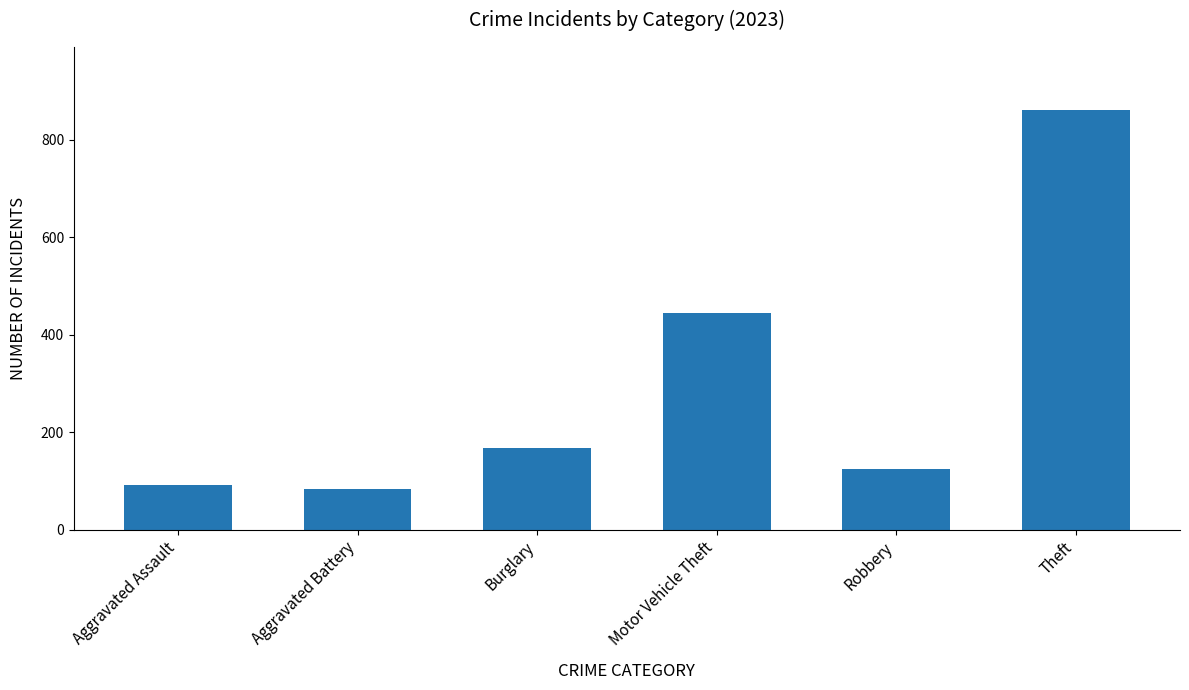

What is the value of the 2nd bar from the left?

83